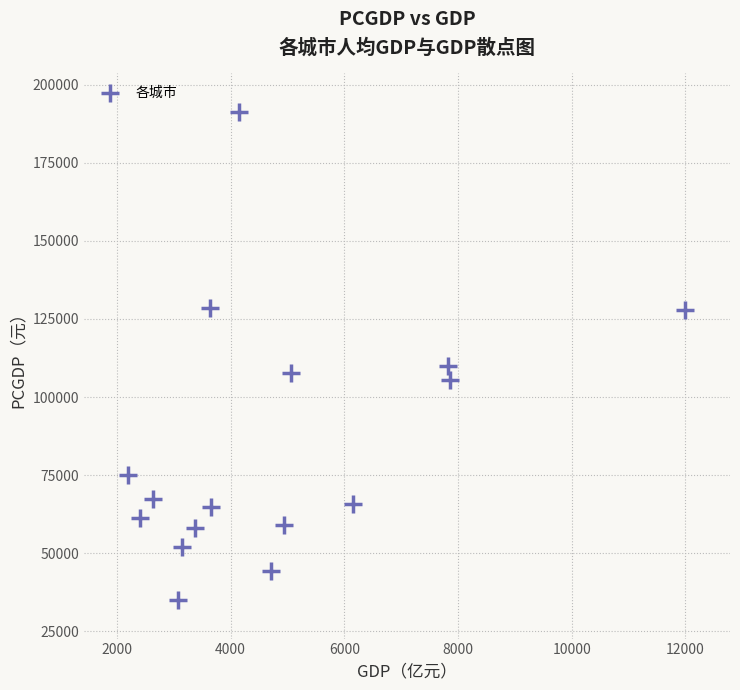

What Y value in the scatter plot is closest to 113149?

109980.3